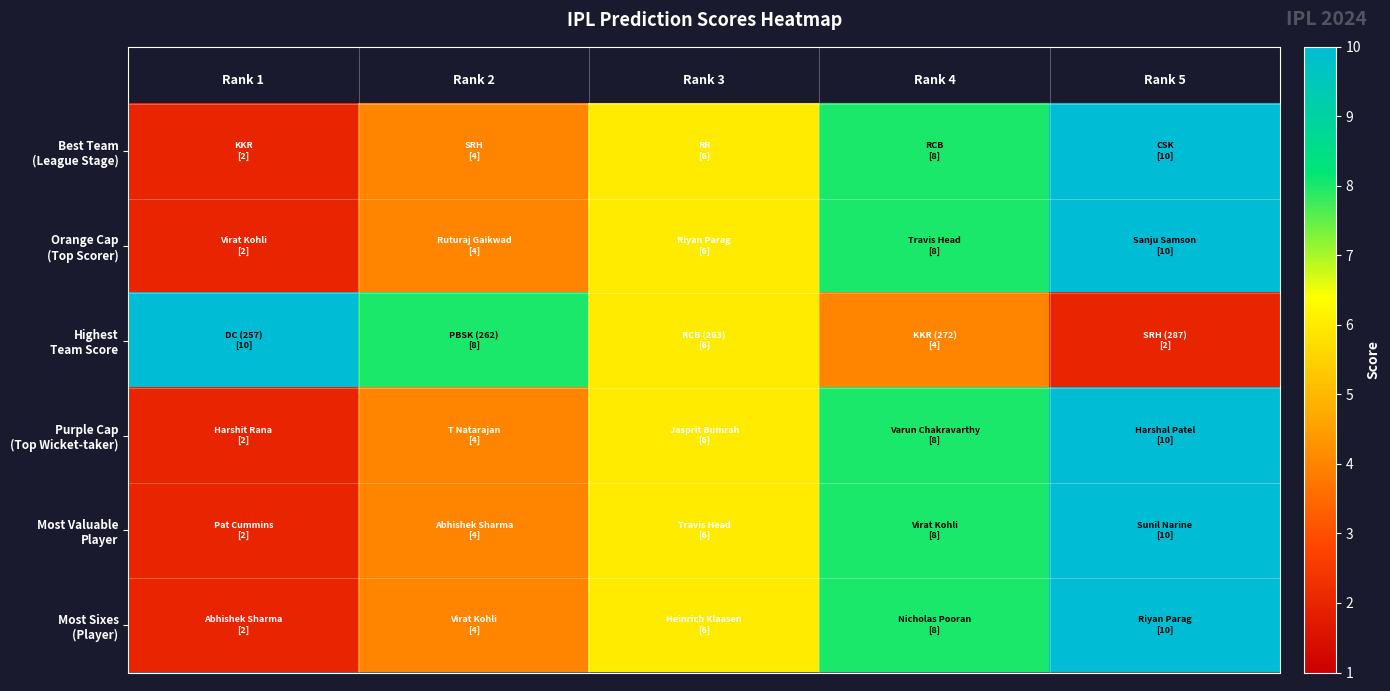

Which series has the widest spread of values?

Best Team (League Stage)